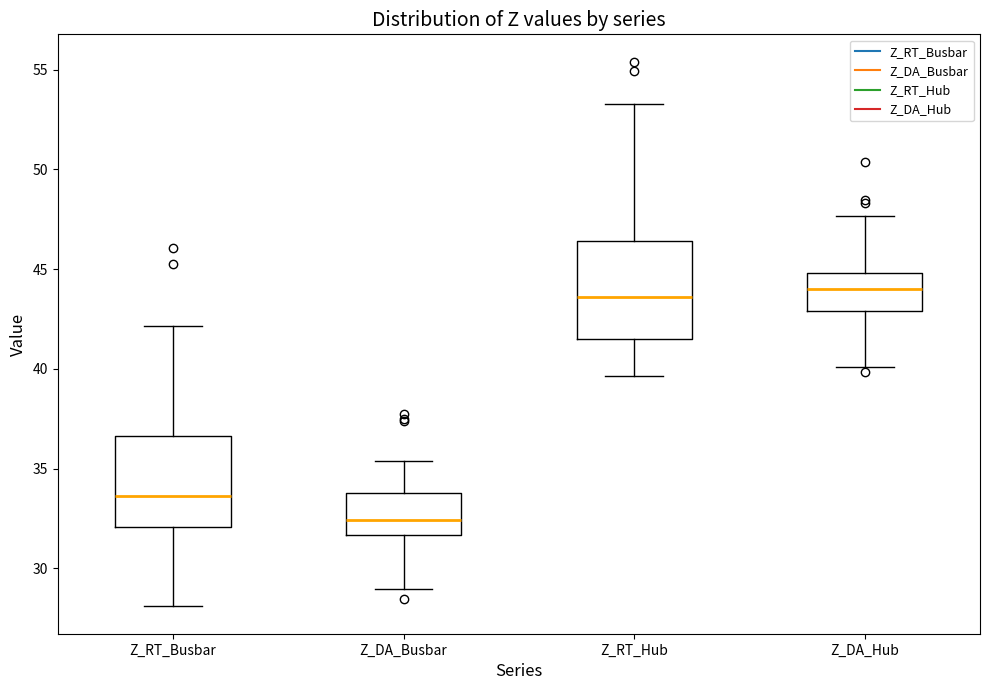

Reading left to right, transcribe this box plot: for each box, give where its median line is, the range the box spans, and where its two whiskers end, as read against the y-axis. The values are not printed on the chart, so give them approximately, as read against the axis.

Z_RT_Busbar: median 33.5, box 32.0 to 36.5, whiskers 28.0 to 42.0
Z_DA_Busbar: median 32.5, box 31.5 to 34.0, whiskers 29.0 to 35.5
Z_RT_Hub: median 43.5, box 41.5 to 46.5, whiskers 39.5 to 53.5
Z_DA_Hub: median 44.0, box 43.0 to 45.0, whiskers 40.0 to 47.5